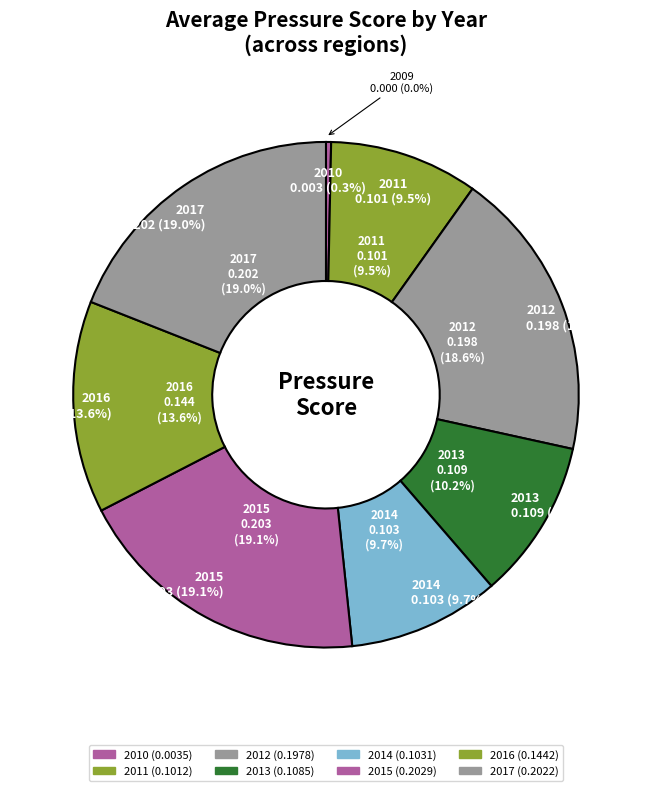

Combined, what portion of the pie is 2012 and 2017?

37.6%